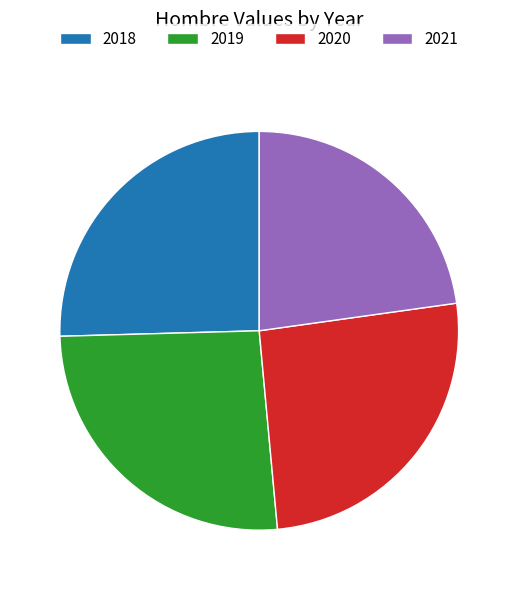

Approximately how many times larger is the value at 2021 compared to 2018?

0.9